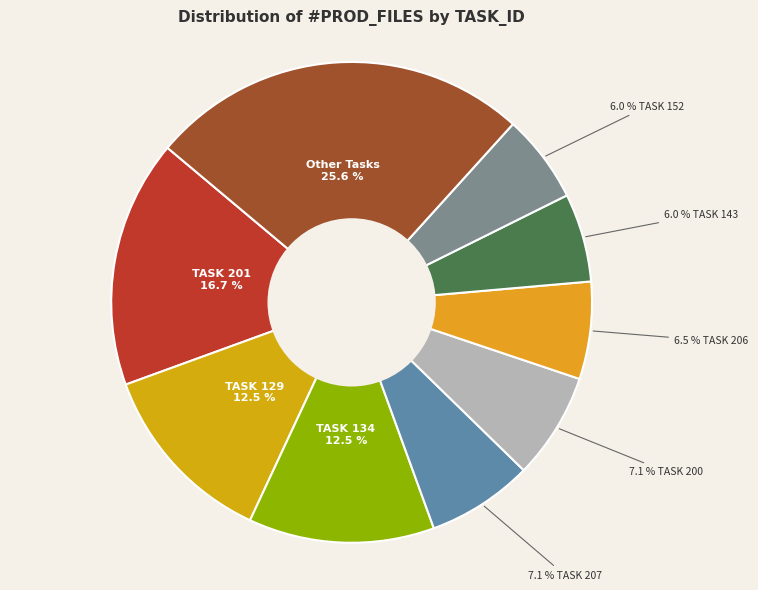

How many segments does this pie chart have?

9